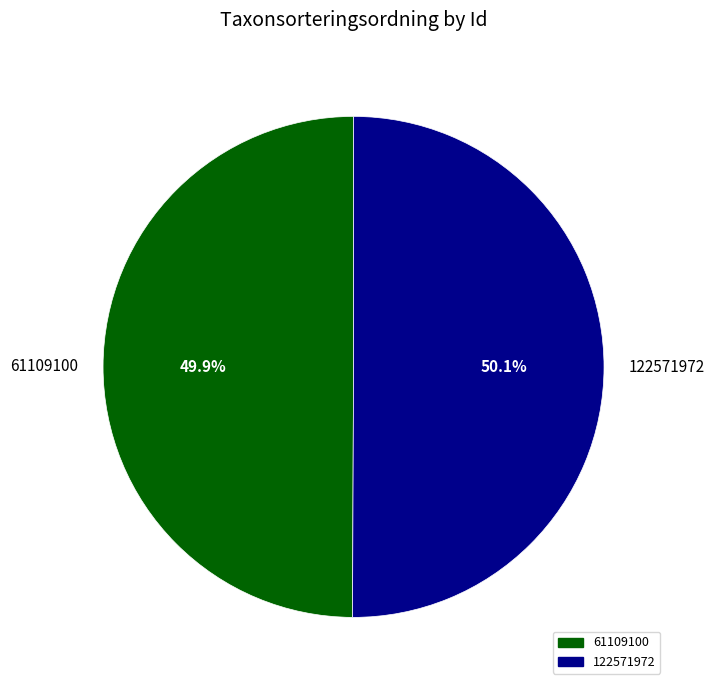

What percentage do 122571972 and 61109100 together represent?

100.0%